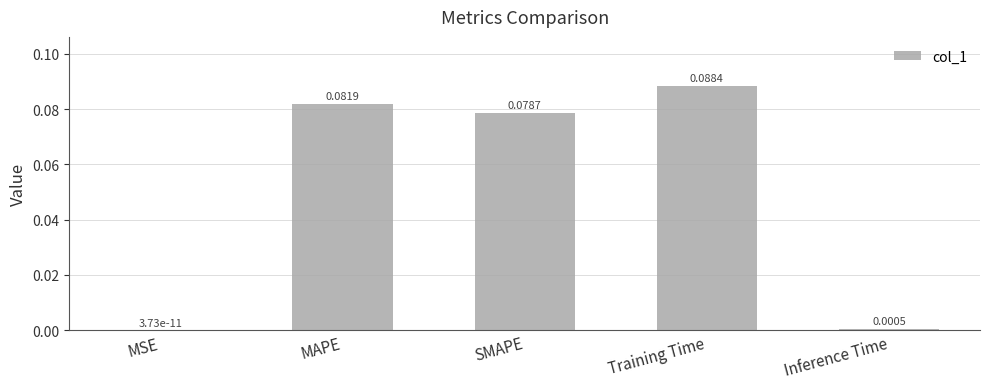

Which category has the highest value across all series?

Training Time